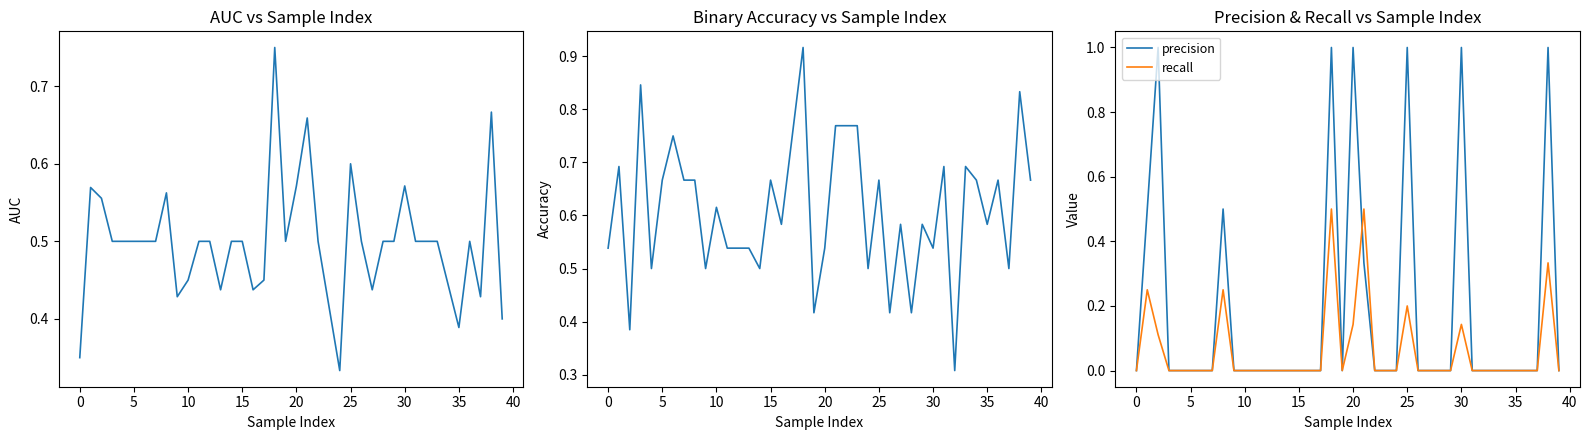

True or false: precision and auc cross at least once.

True